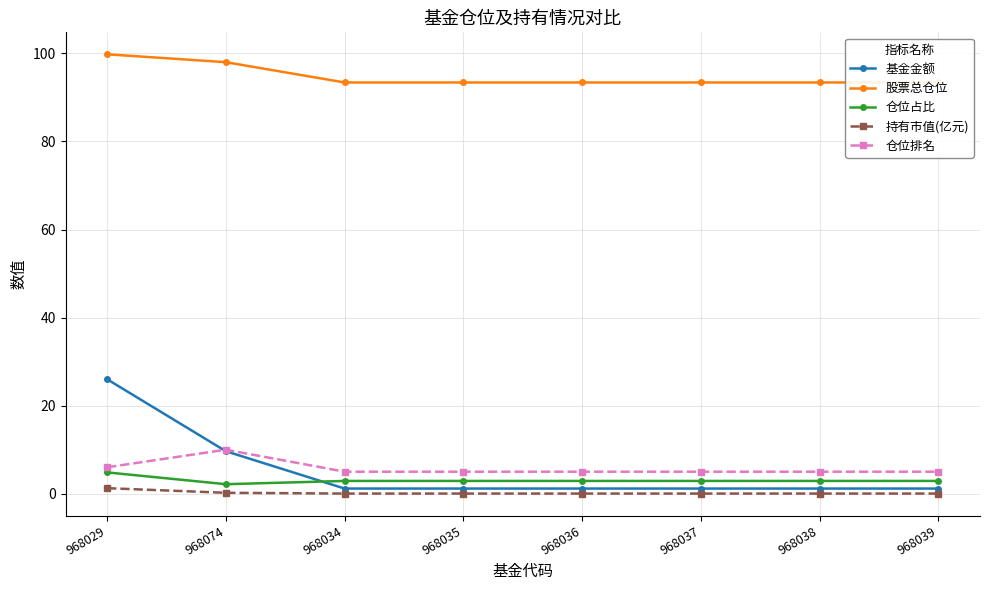

What is the sum of all 仓位占比 values?

24.4